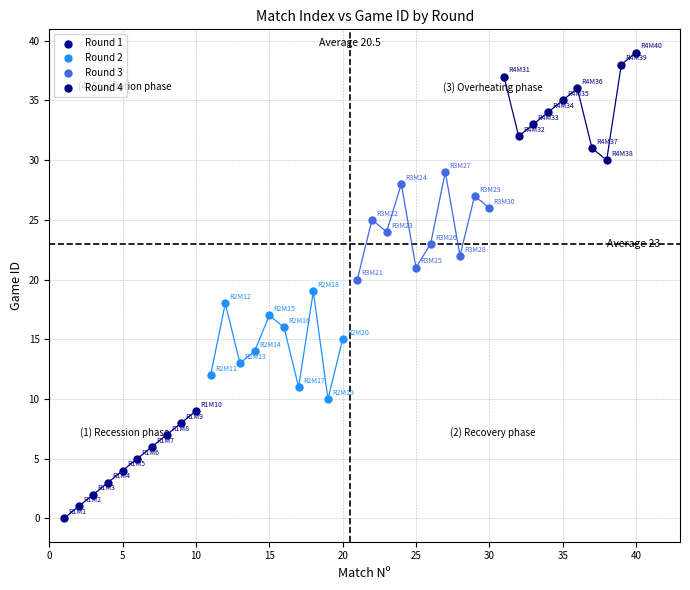

Which series contains the highest Y value?

Round 4